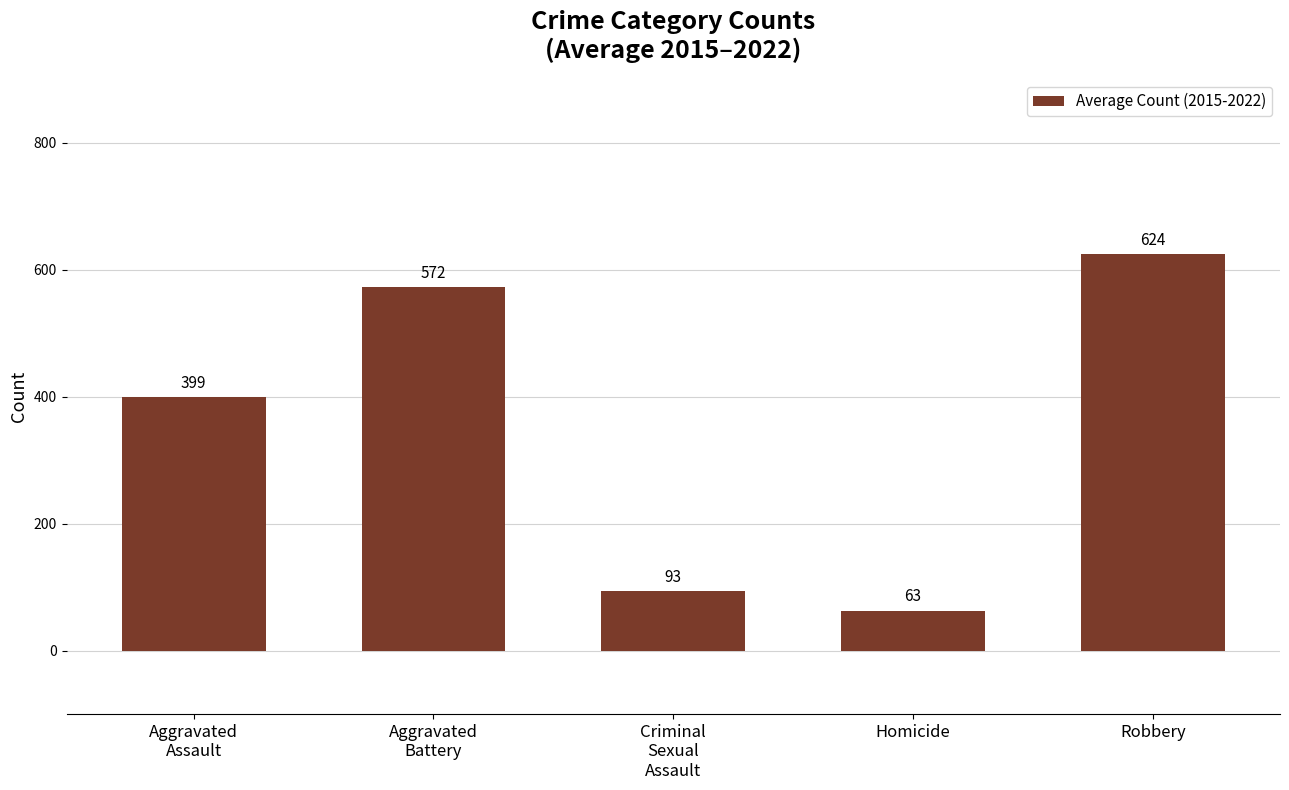

How many categories are shown in the chart?

5